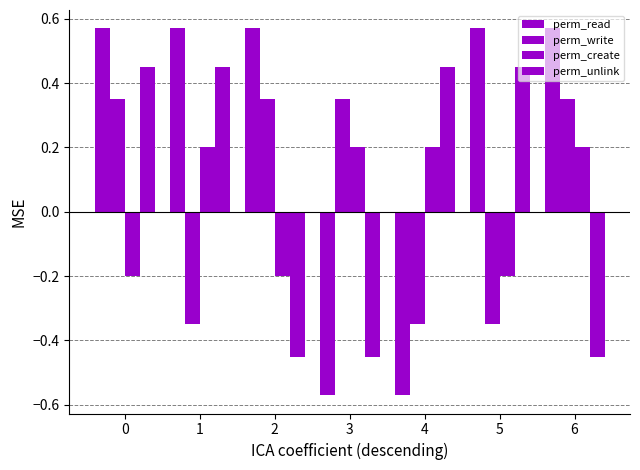

How many bars are there in each group?

4